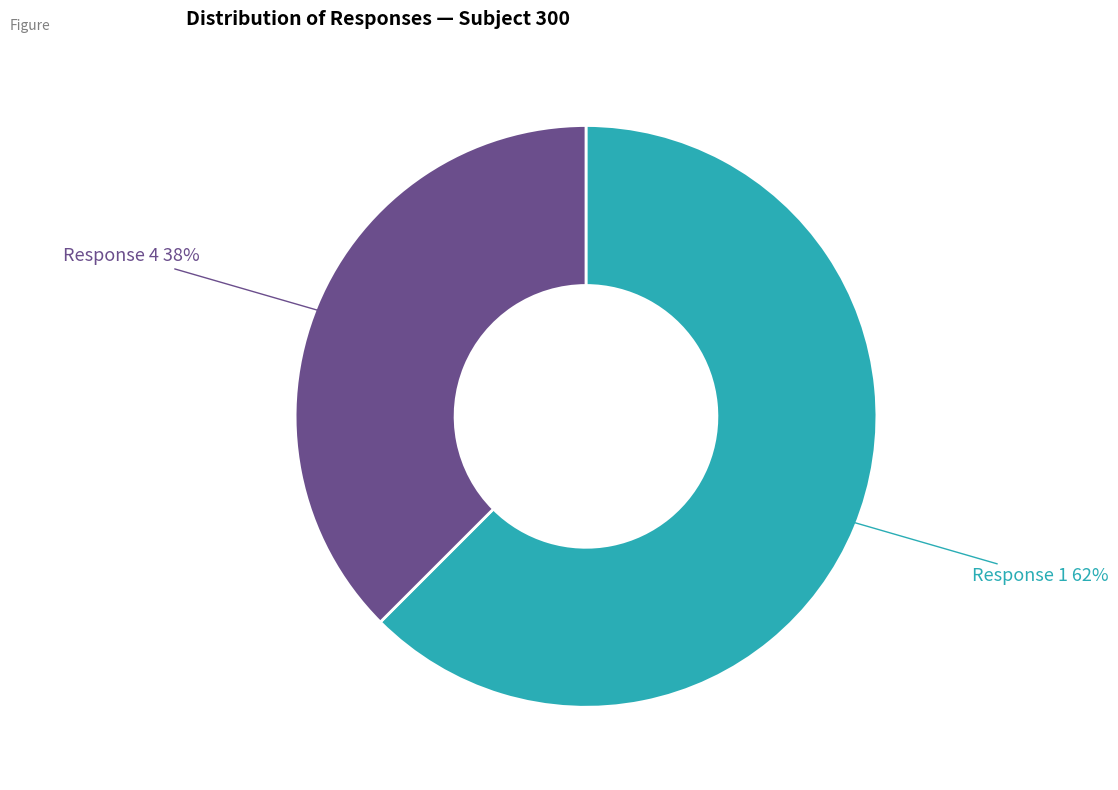

Is there a majority slice in this chart?

Yes